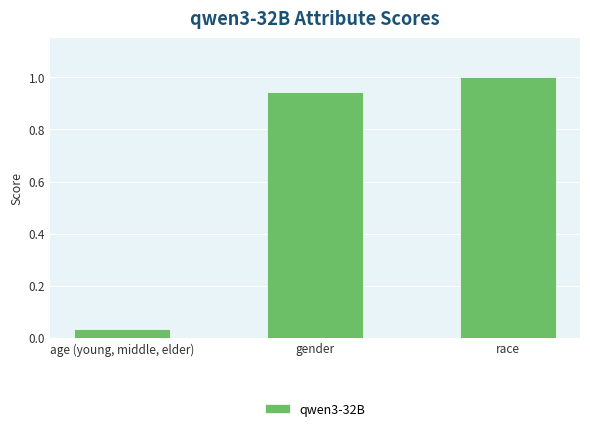

What is the change in value from gender to race?

+0.1